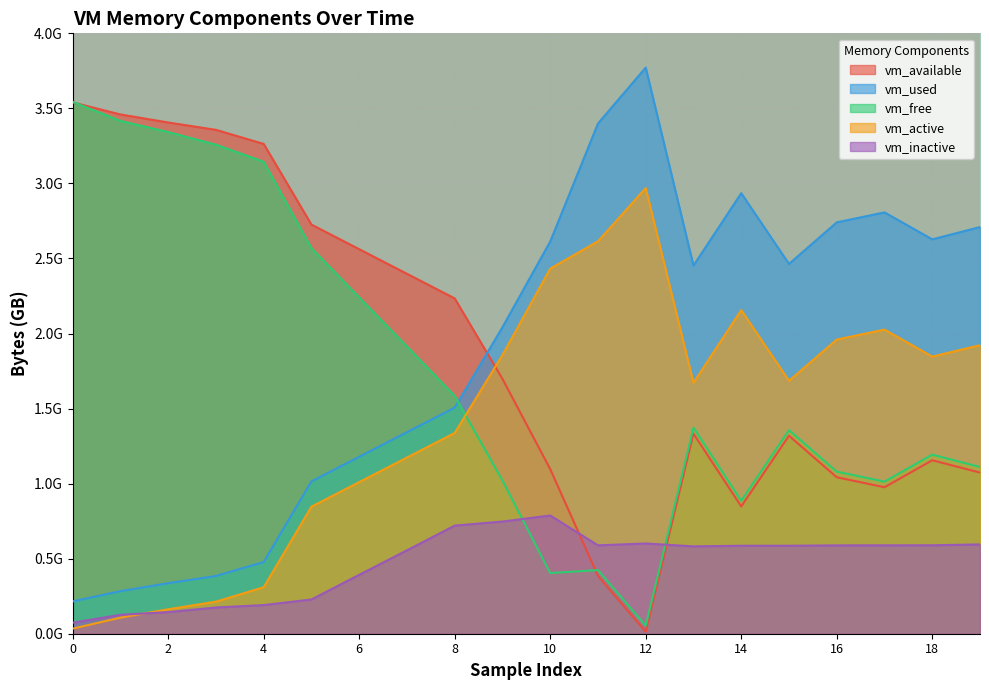

Rank the series at 1 from lowest to highest value.

vm_active, vm_inactive, vm_used, vm_free, vm_available